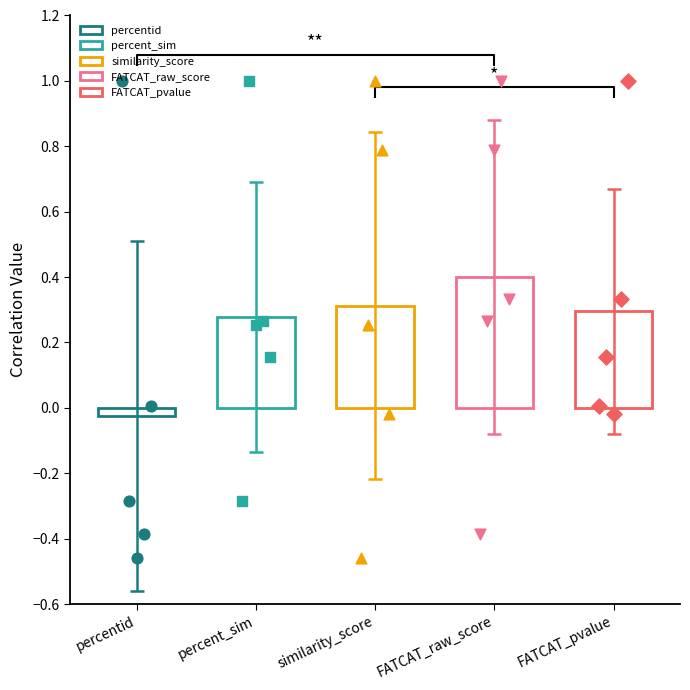

Which series reaches the maximum Y coordinate?

percentid